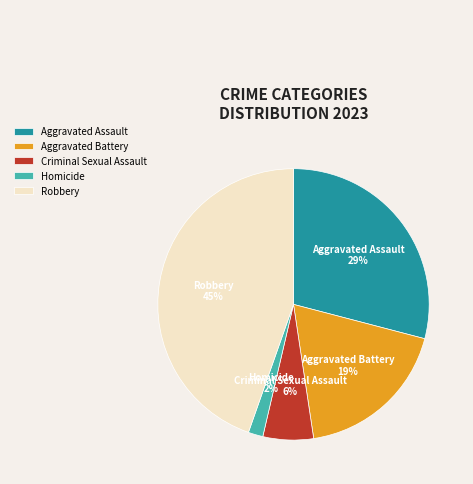

Between Aggravated Assault and Criminal Sexual Assault, which is larger?

Aggravated Assault